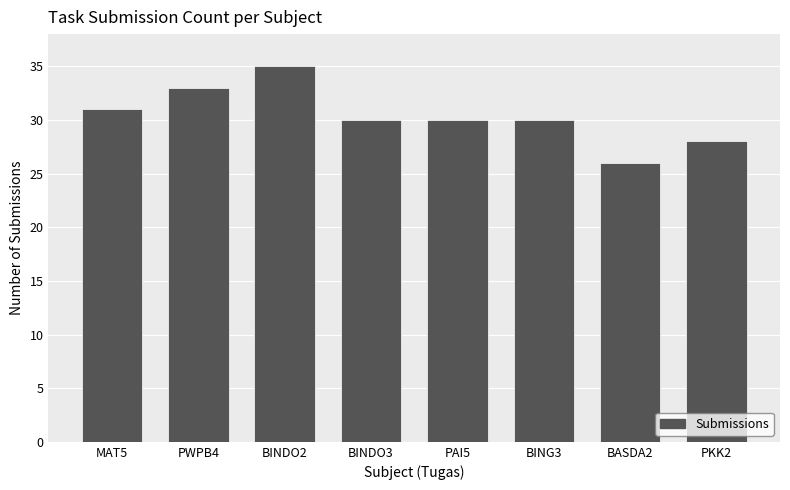

Reading left to right, extract all data points from this chart.

31	33	35	30	30	30	26	28